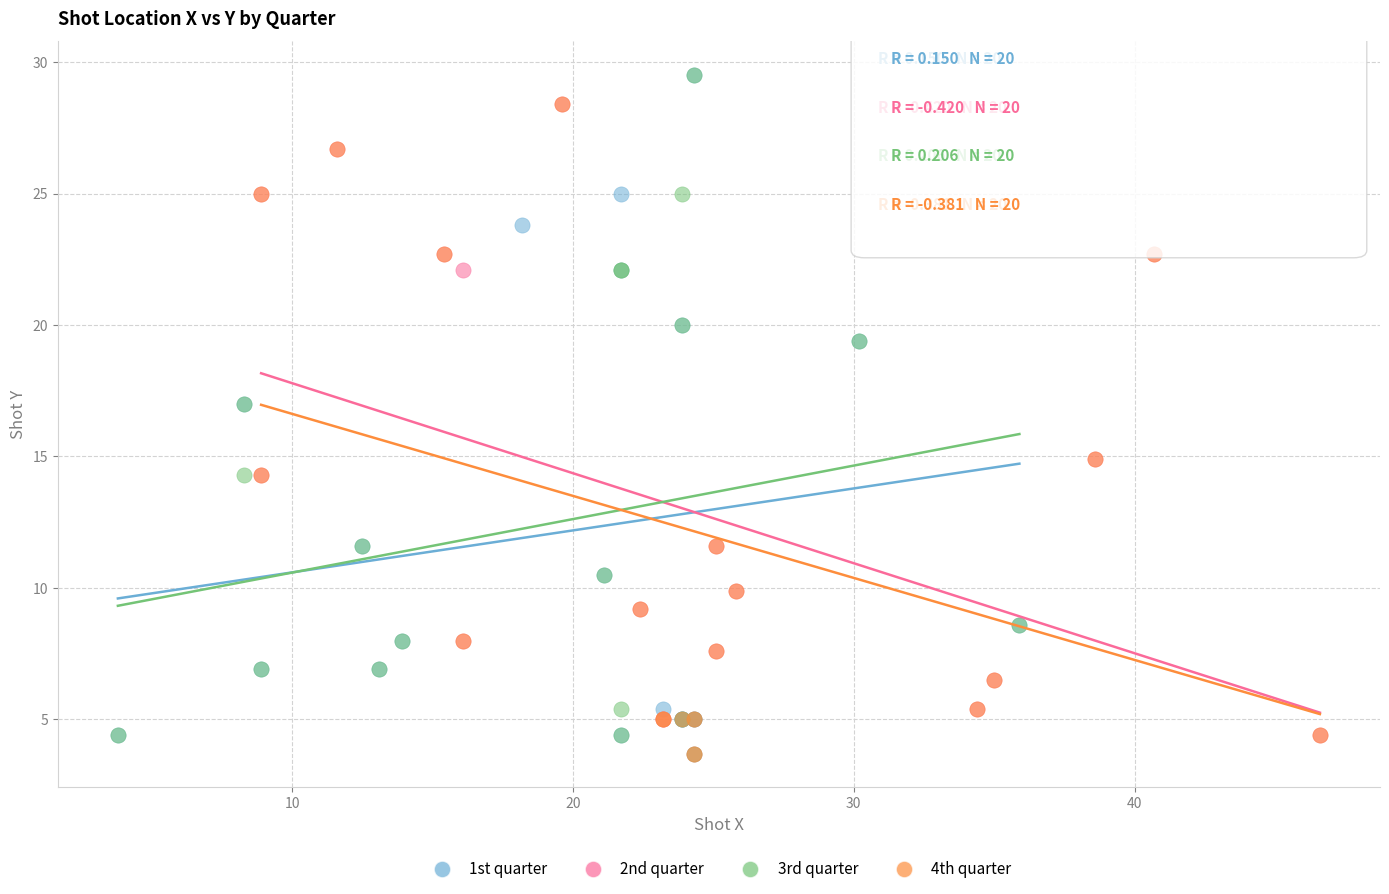

Which series has the widest spread of Y values?

3rd quarter